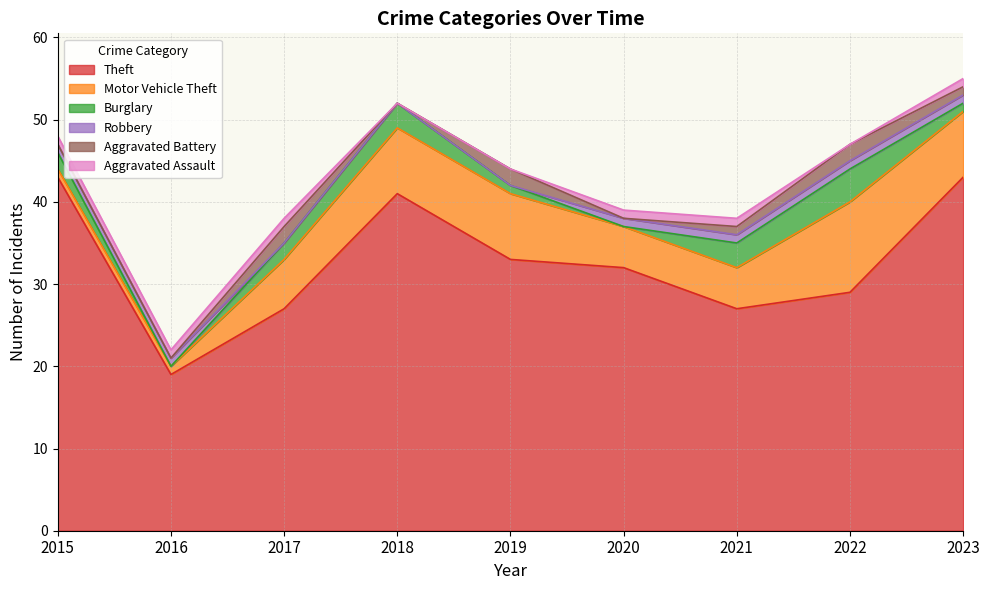

Which has a higher value, 2019 or 2018?

2018